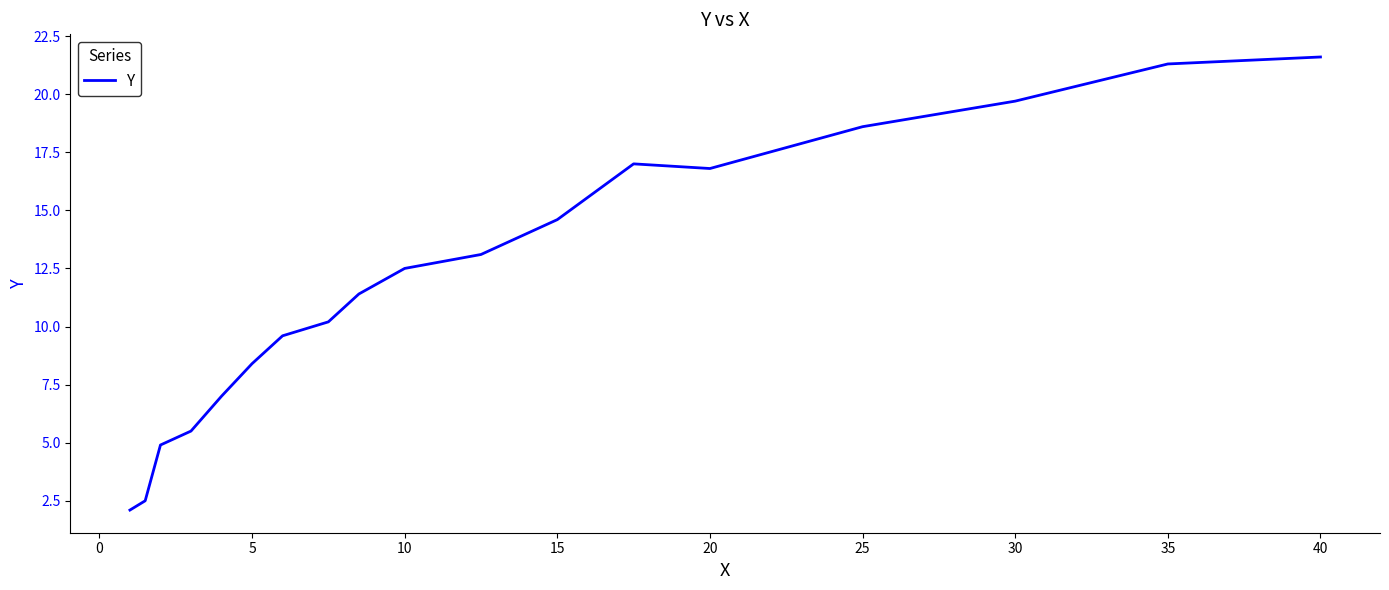

What is the greatest value displayed?

21.6